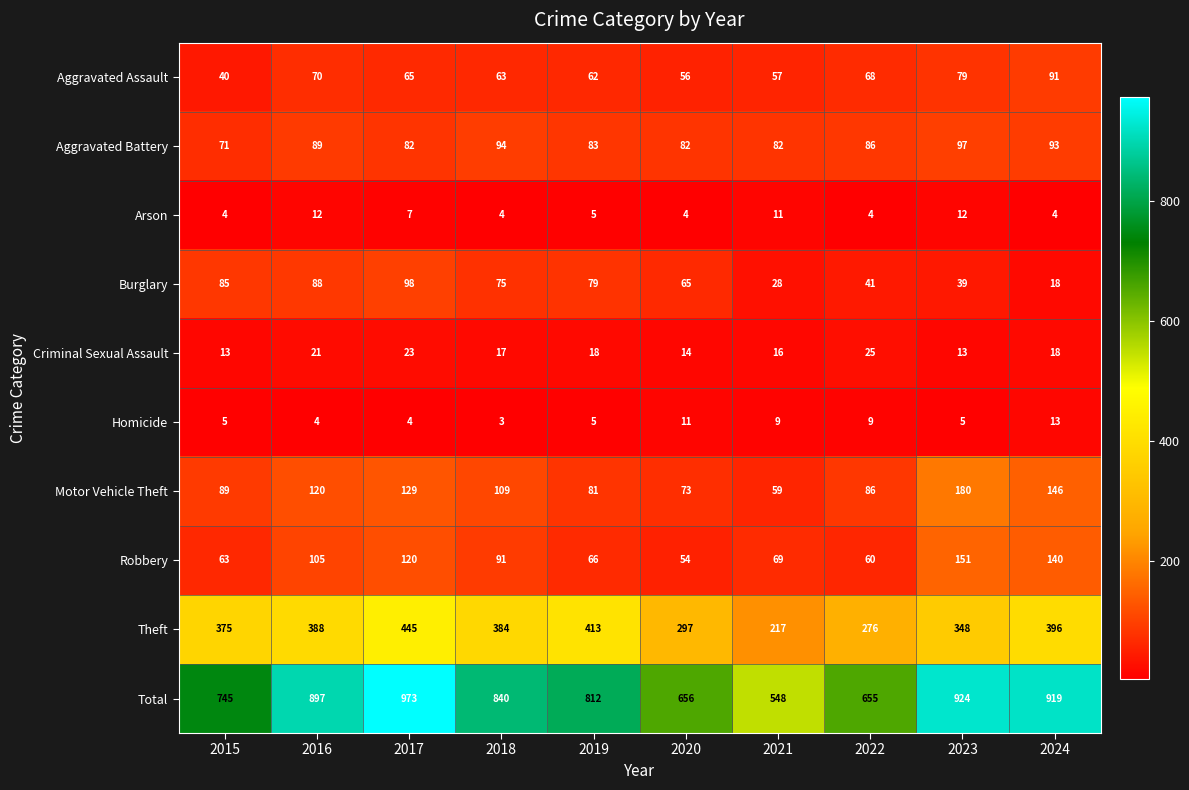

List the series in order of their peak value, highest first.

Total, Theft, Motor Vehicle Theft, Robbery, Burglary, Aggravated Battery, Aggravated Assault, Criminal Sexual Assault, Homicide, Arson